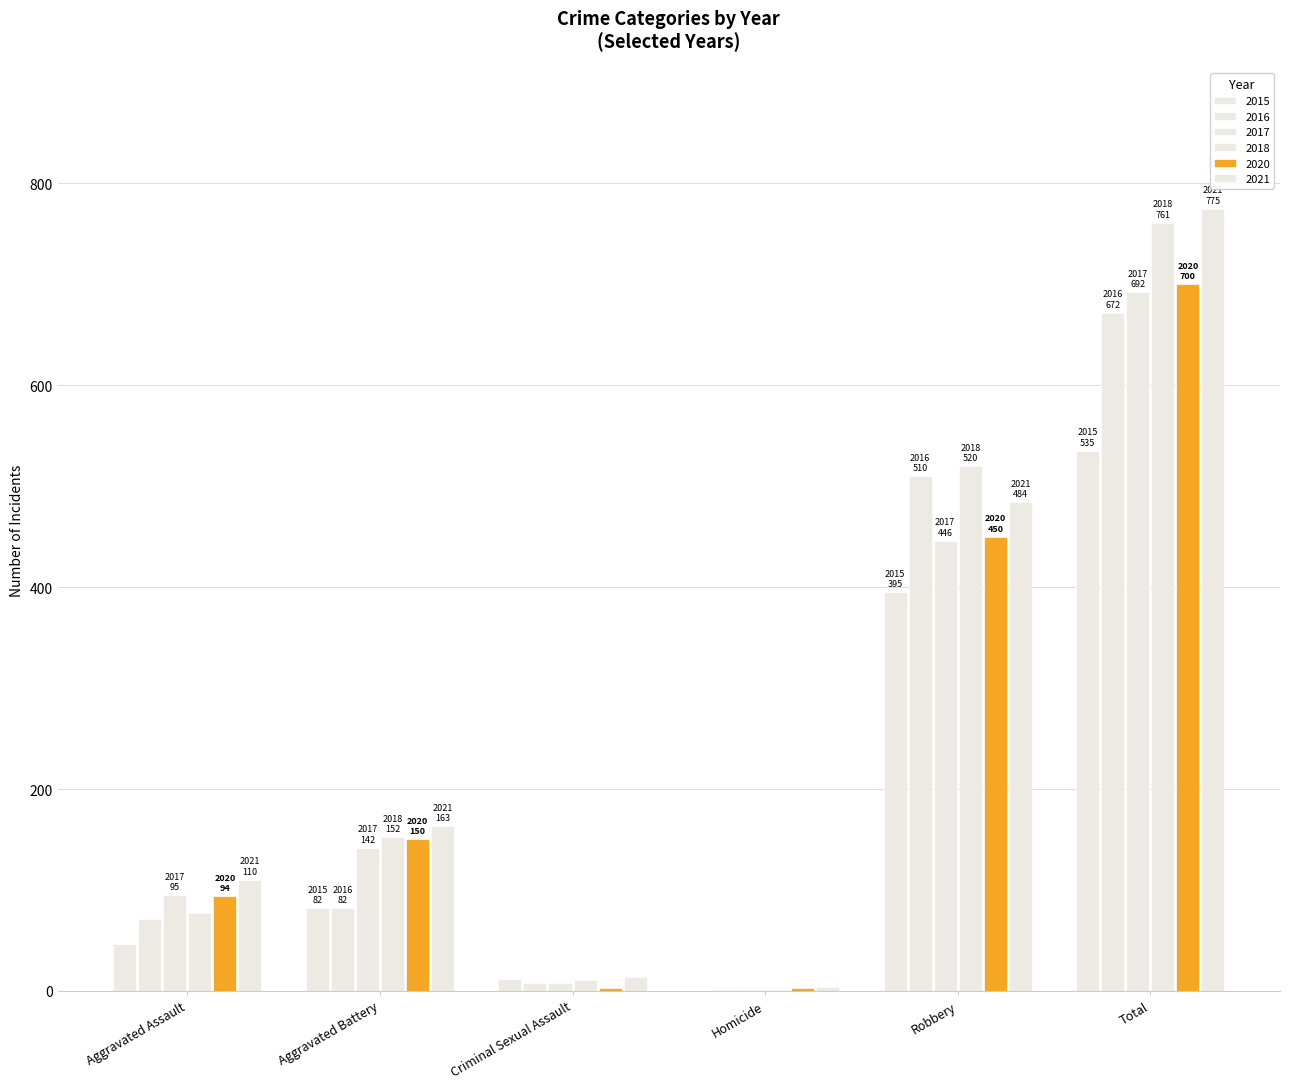

How many groups of bars are there?

6